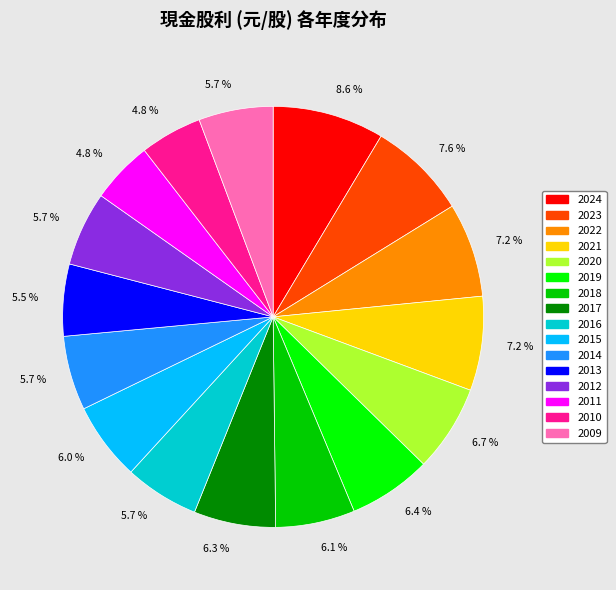

Is there any slice that represents more than half of the pie?

No